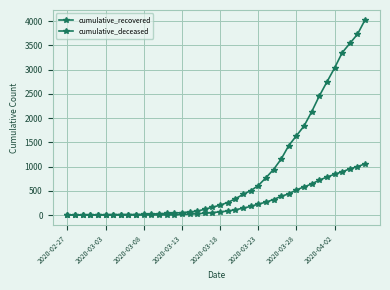

True or false: cumulative_recovered has more than 1 points higher than both neighbors.

False